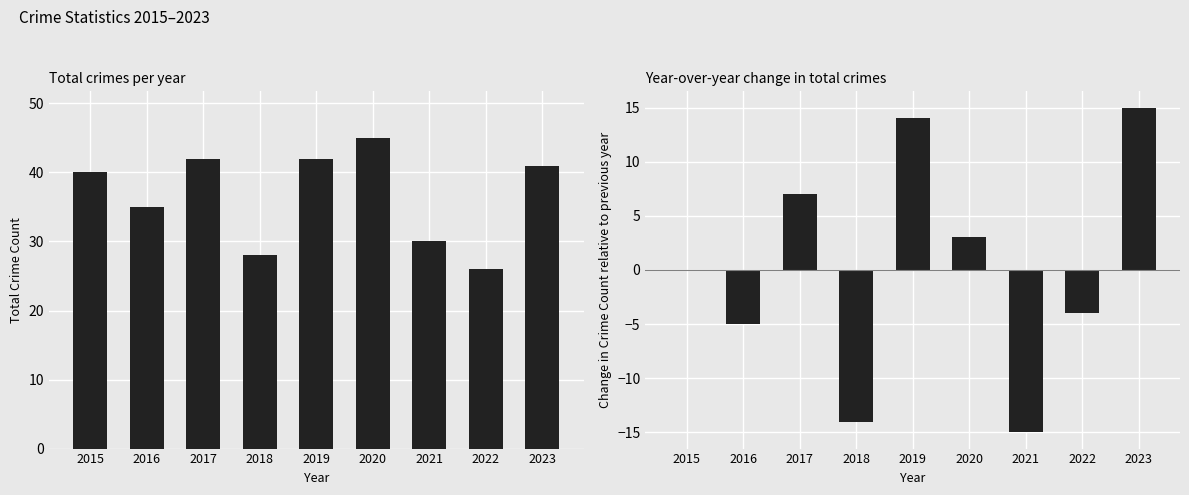

What are all the series names shown in the legend?

Total, Year-over-Year Change